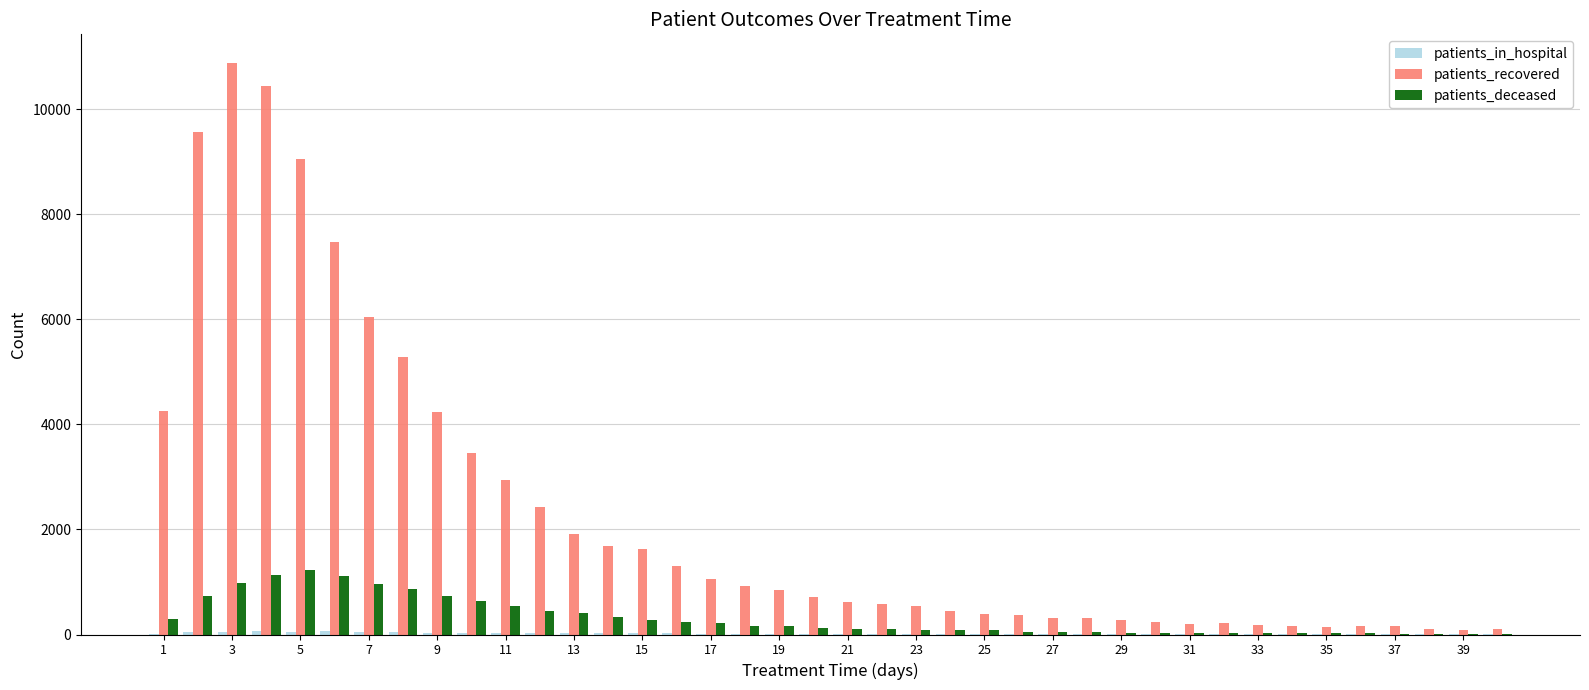

Which series has the largest total across all categories?

patients_recovered